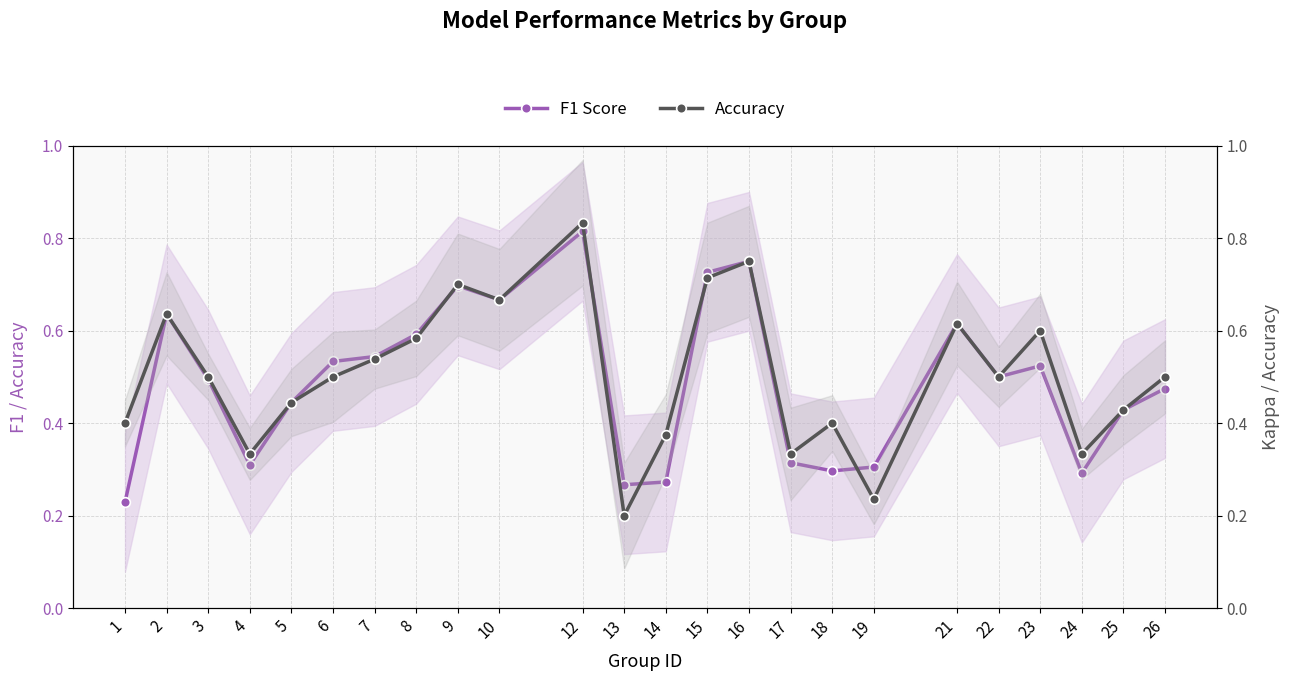

Rank the series by their maximum value, from lowest to highest.

F1 Score, Accuracy